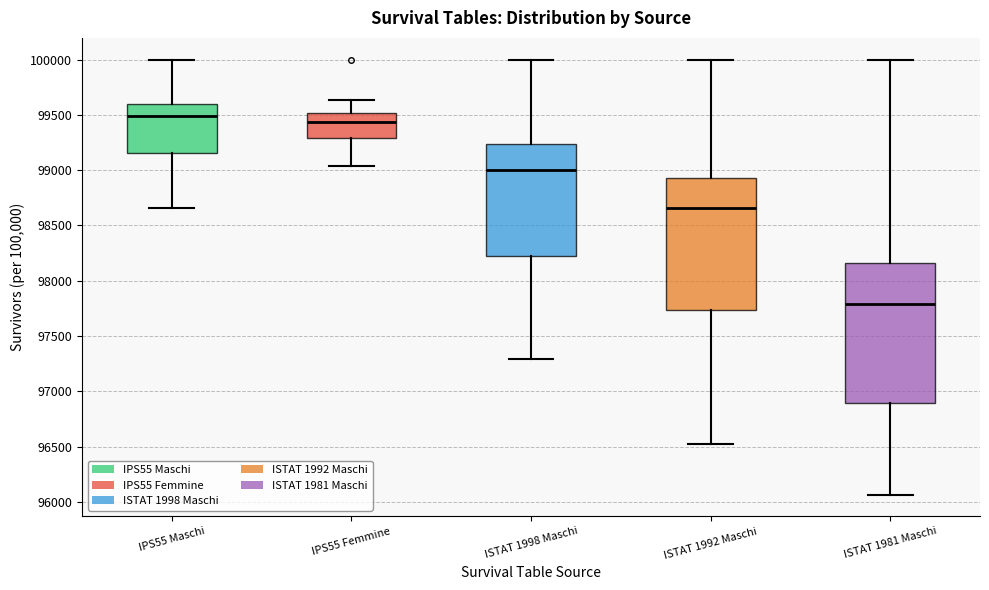

Which box's median line is the lowest?

ISTAT 1981 Maschi